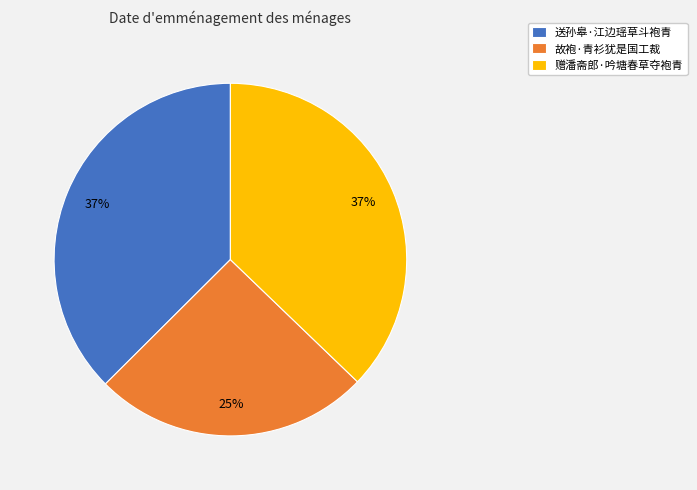

Approximately how many times larger is the value at 赠潘斋郎·吟塘春草夺袍青 compared to 送孙皋·江边瑶草斗袍青?

1.0